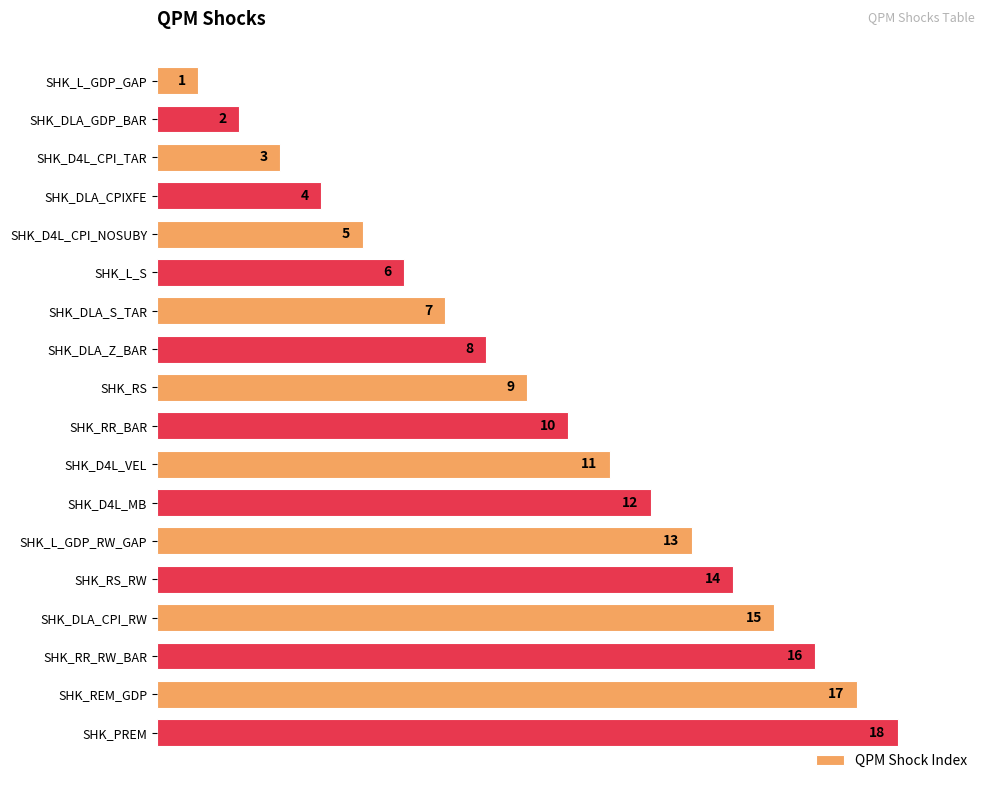

True or false: the data shows 7 at SHK_L_GDP_RW_GAP.

False